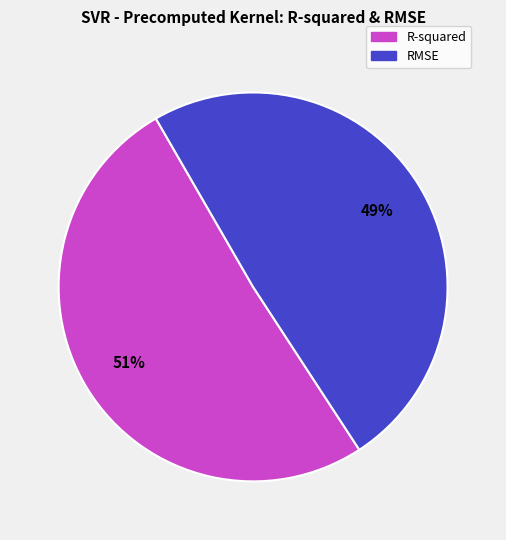

True or false: R-squared accounts for 51% of the total.

True